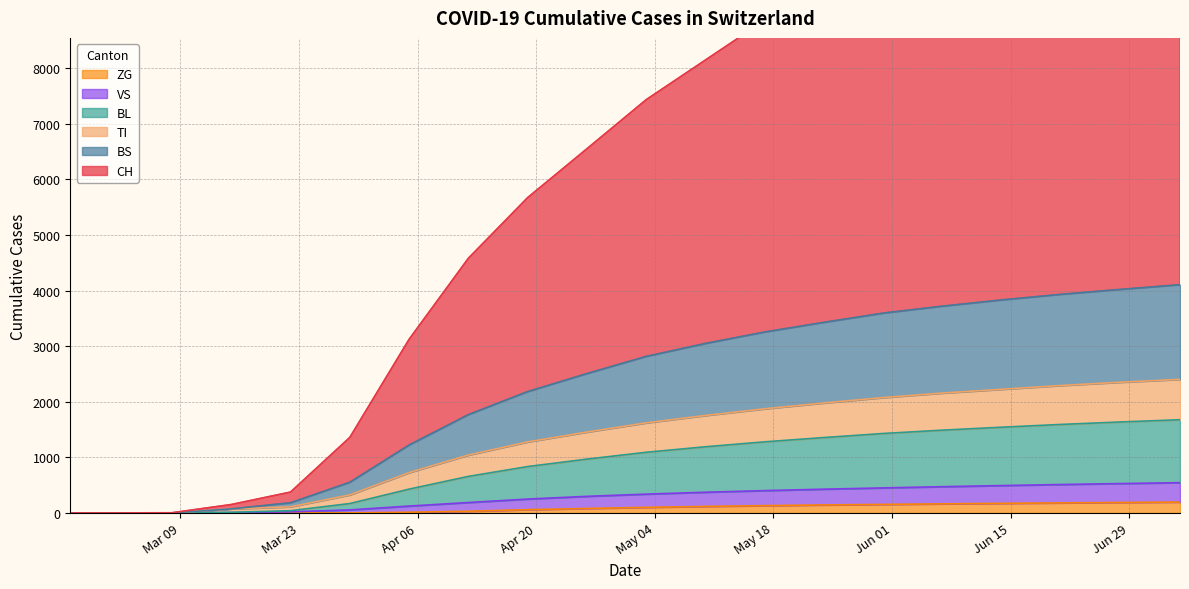

The value of TI at Mar 09 is -890. True or false?

False